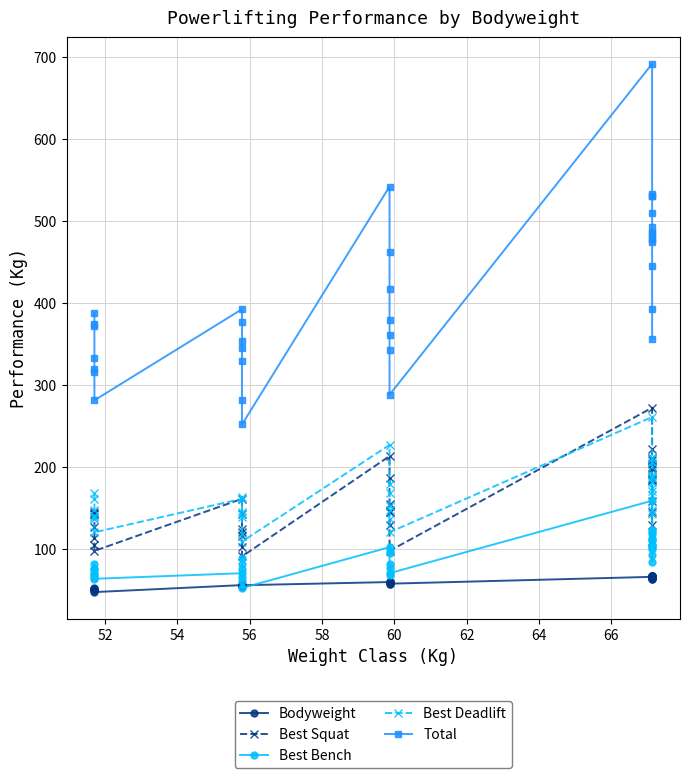

True or false: Bodyweight has more than 0 points higher than both neighbors.

True